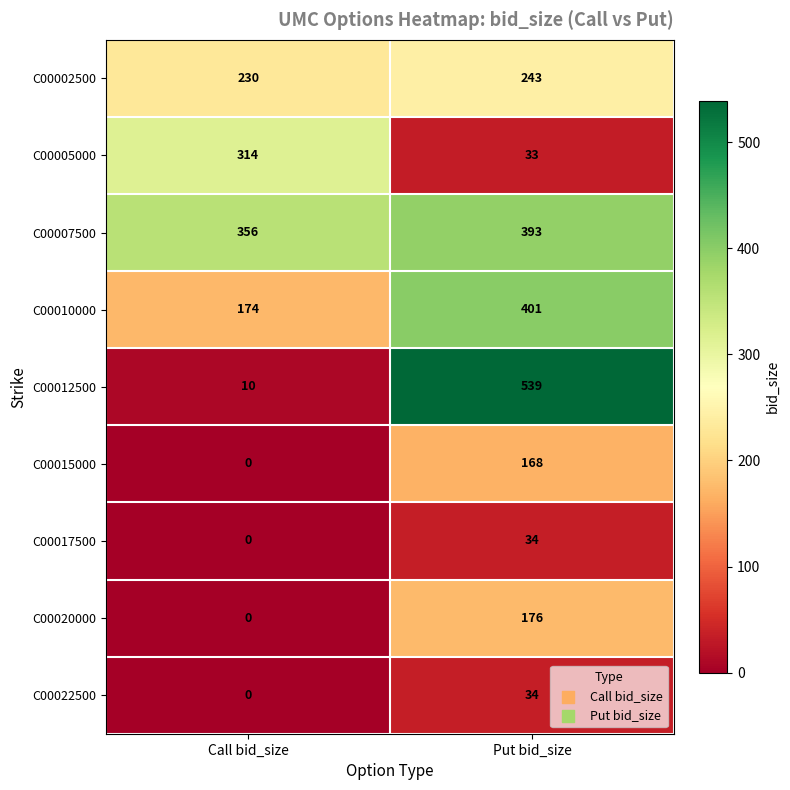

What is the total value across all series at Call bid_size?

1084